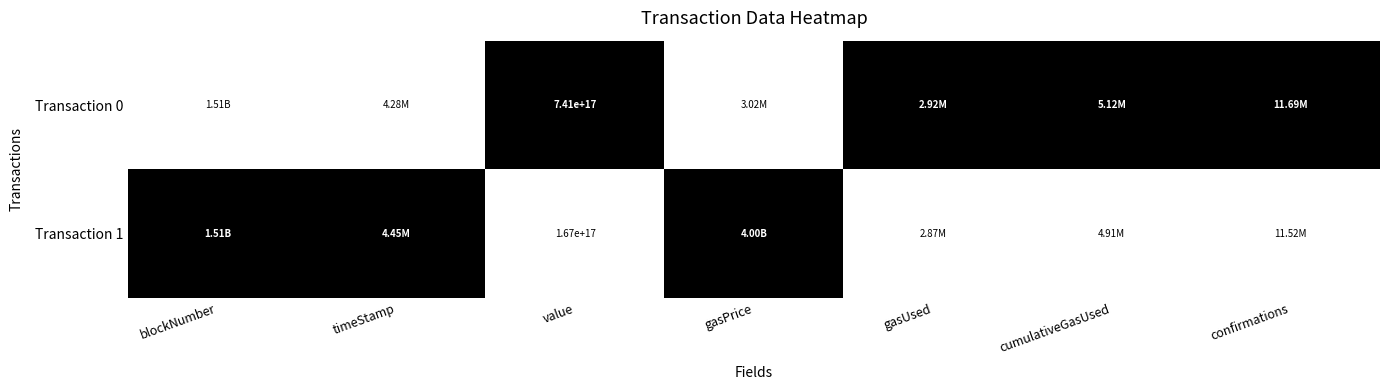

The Transaction 1 series shows 0 at value. True or false?

False